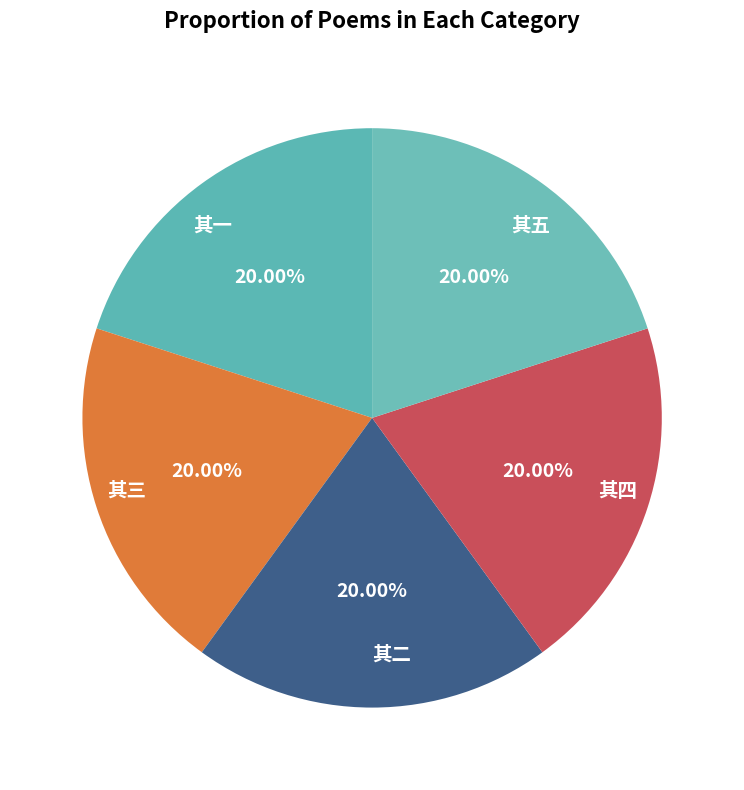

Do 其四 and 其三 together represent more than half of the pie?

No